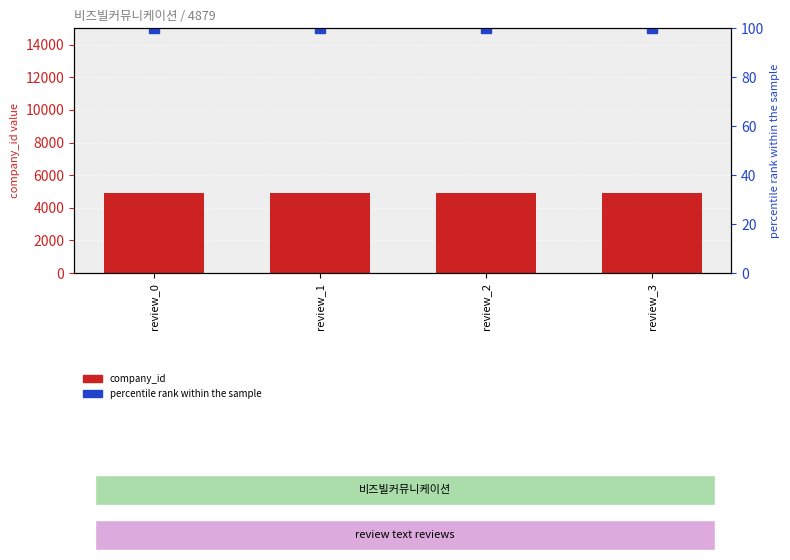

Reading left to right, transcribe all the data shown in this chart.

company_id: 4879	4879	4879	4879
percentile rank within the sample: 100	100	100	100